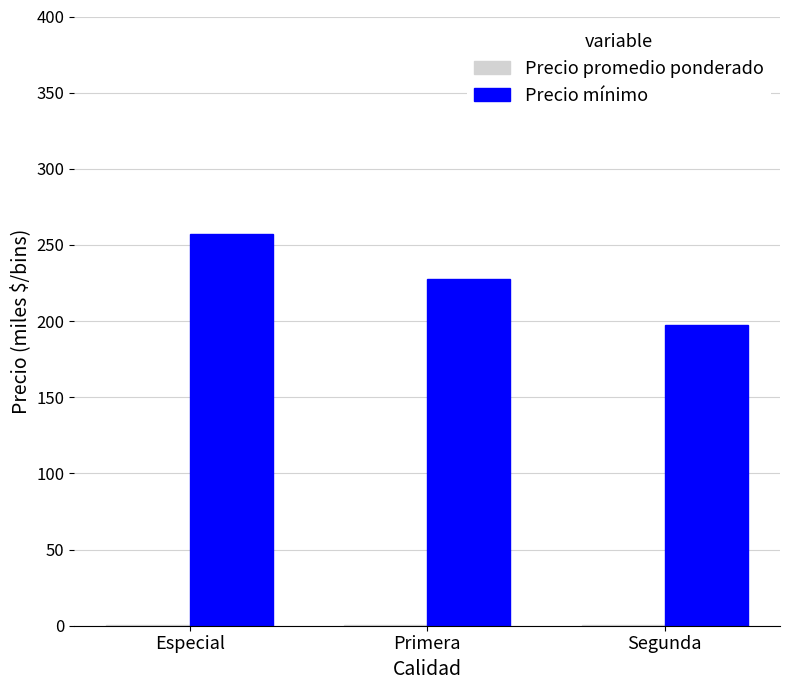

Are the bars horizontal?

No